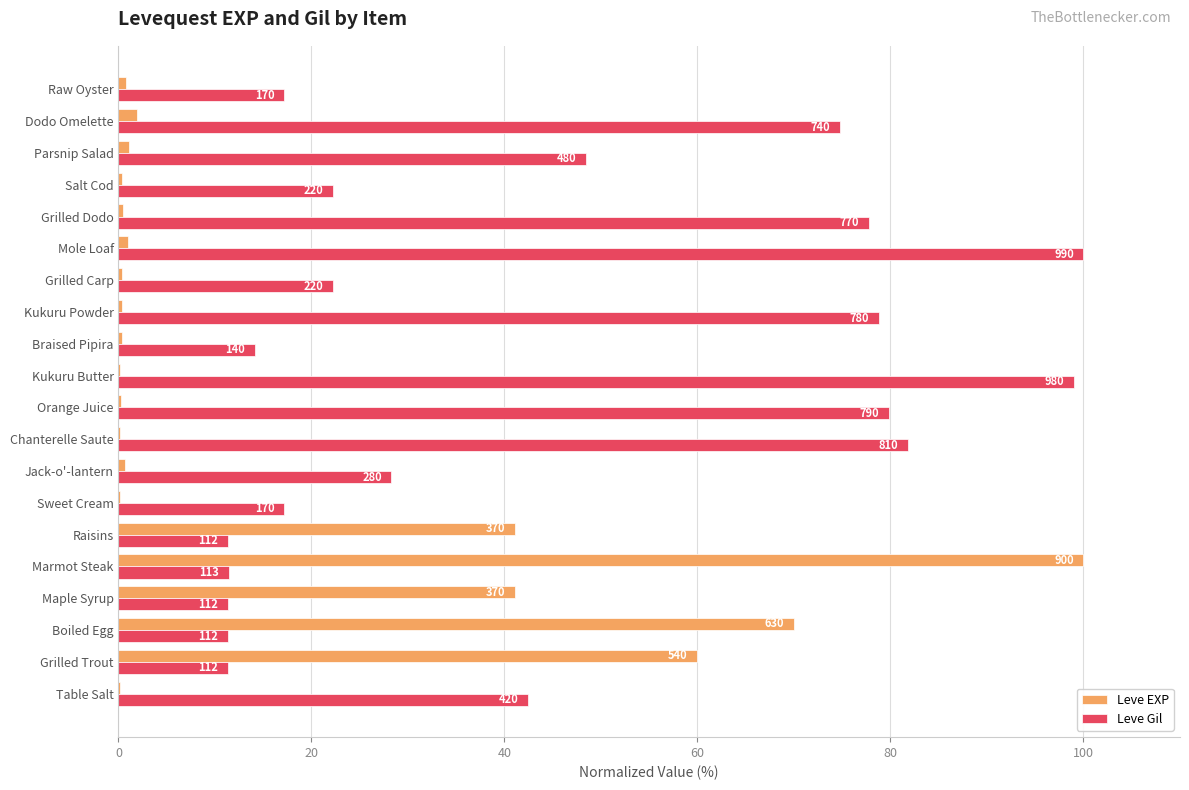

What are all the series names shown in the legend?

Leve EXP, Leve Gil